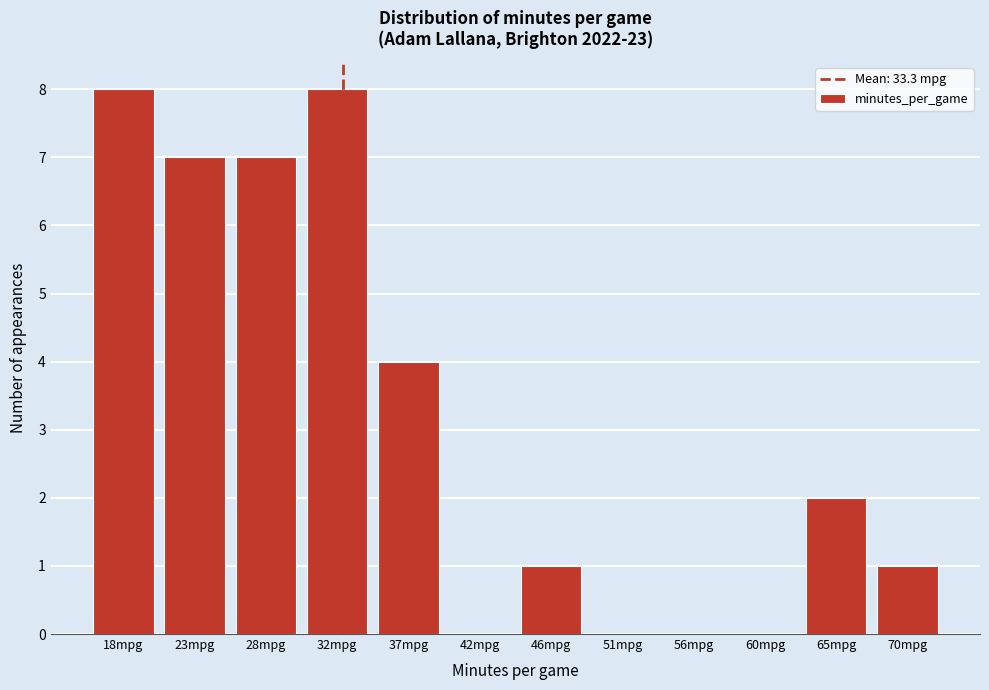

Reading left to right, what are all the values shown in this chart?

18mpg=8	23mpg=7	28mpg=7	32mpg=8	37mpg=4	42mpg=0	46mpg=1	51mpg=0	56mpg=0	60mpg=0	65mpg=2	70mpg=1